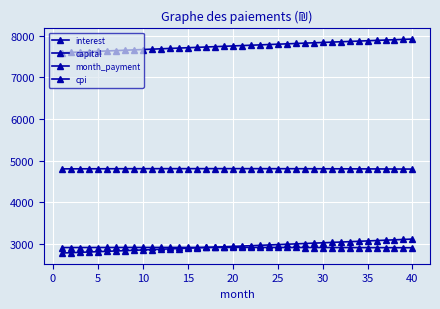

Count the number of categories in the chart.

40